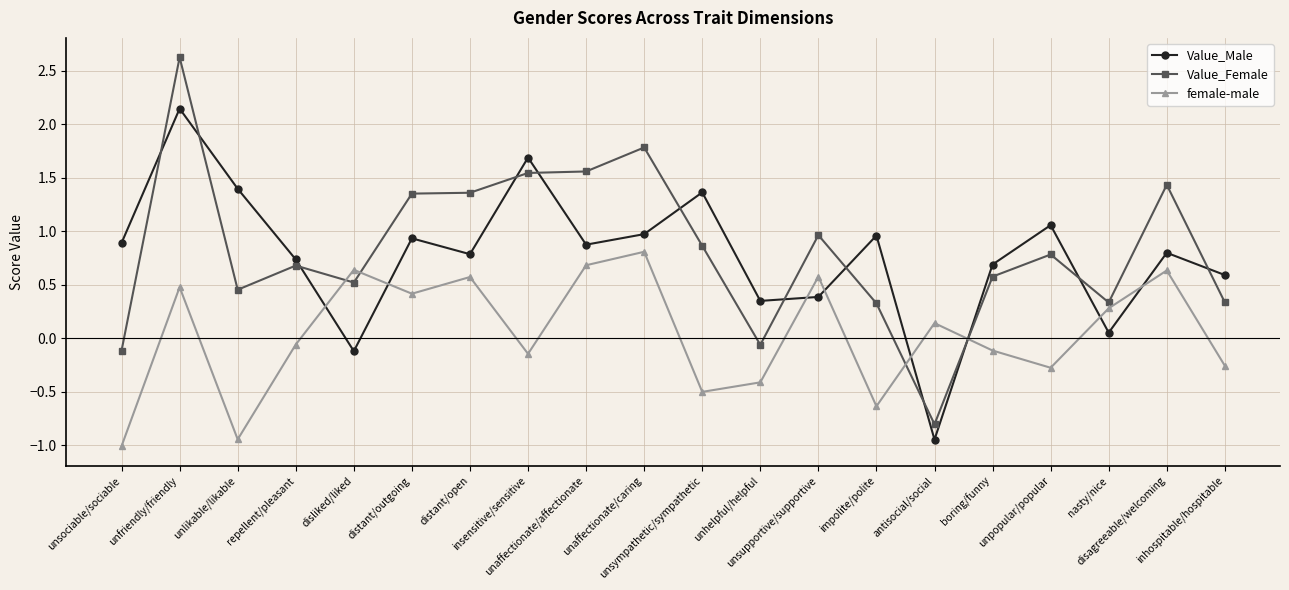

How many intersections are there between Value_Male and female-male?

8